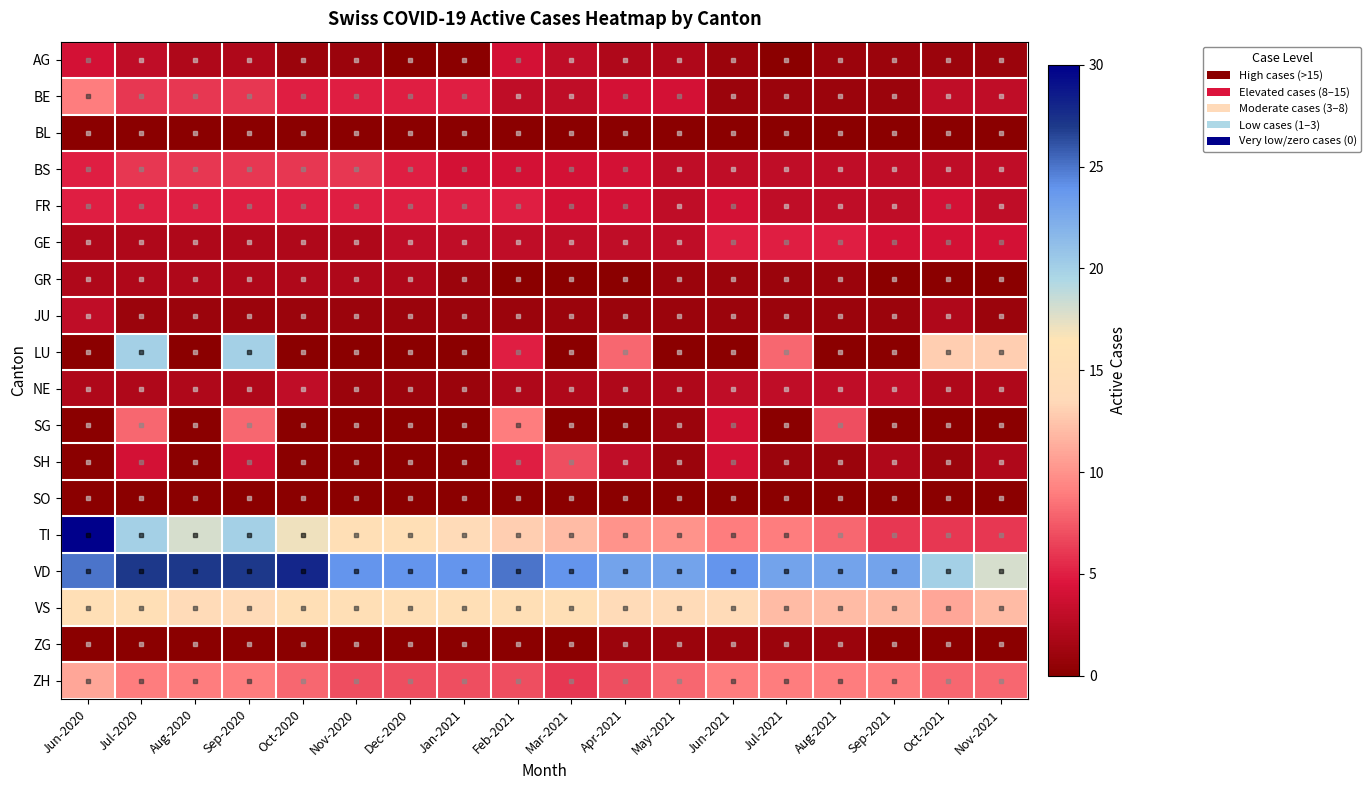

Which series has the largest total across all categories?

VD